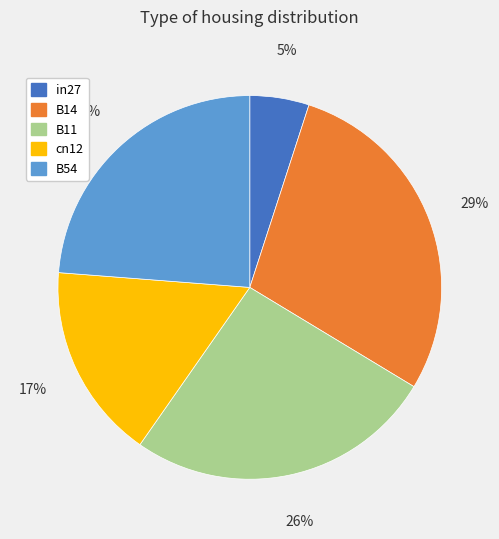

To the nearest percent, what percentage of the pie is in27?

5%